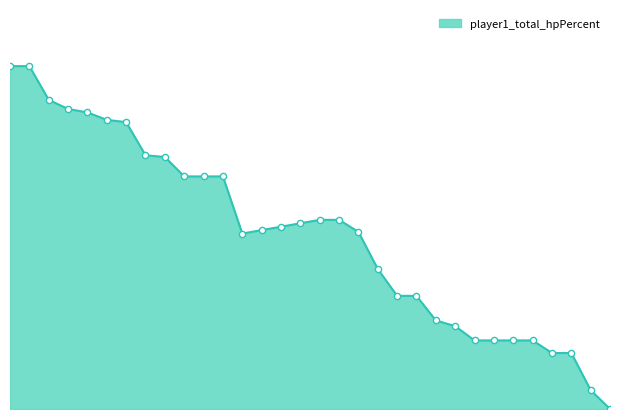

Is this an area chart (filled region under the line)?

Yes